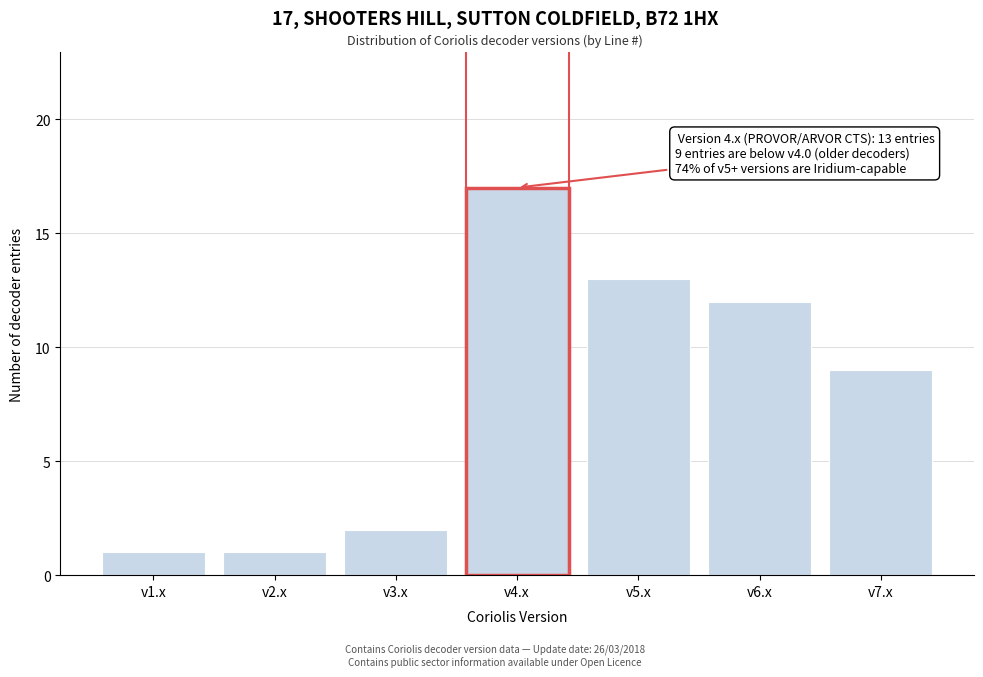

Reading left to right, list all the values displayed in this chart.

v1.x=1	v2.x=1	v3.x=2	v4.x=17	v5.x=13	v6.x=12	v7.x=9